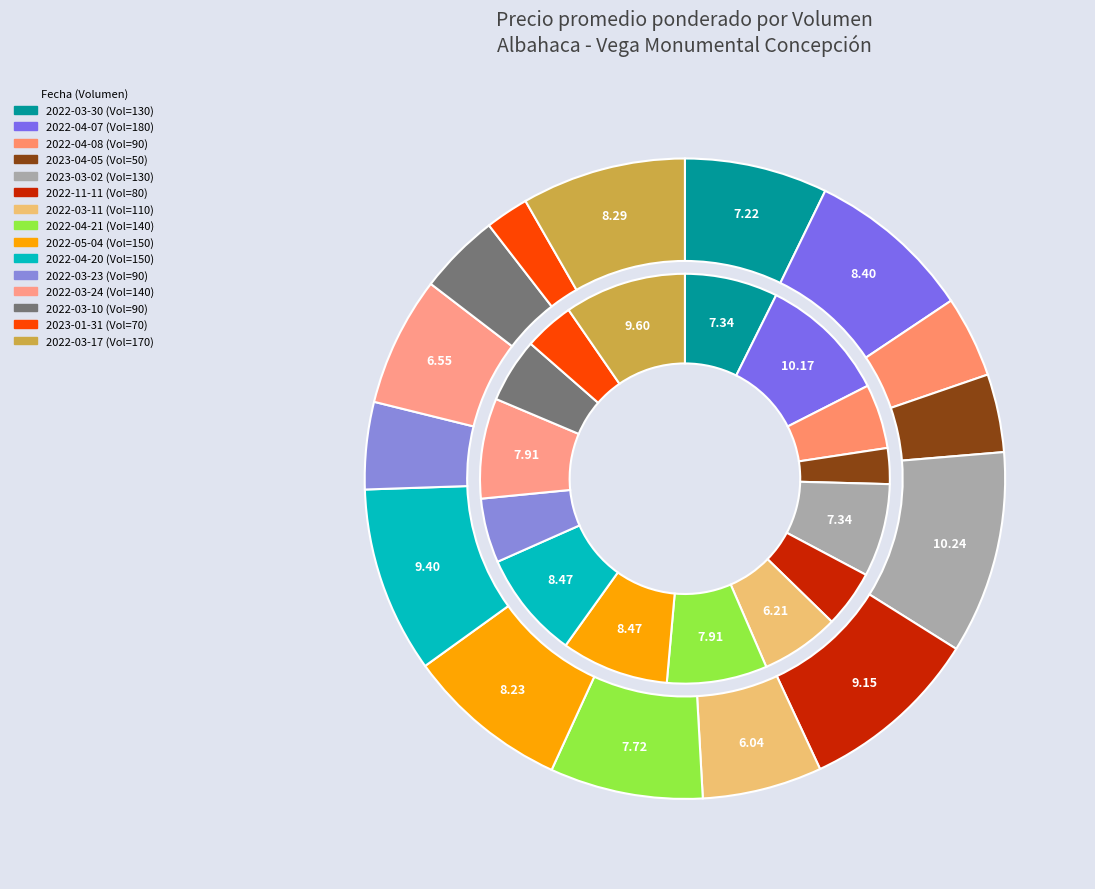

To the nearest percent, what portion does 90 represent?

5%